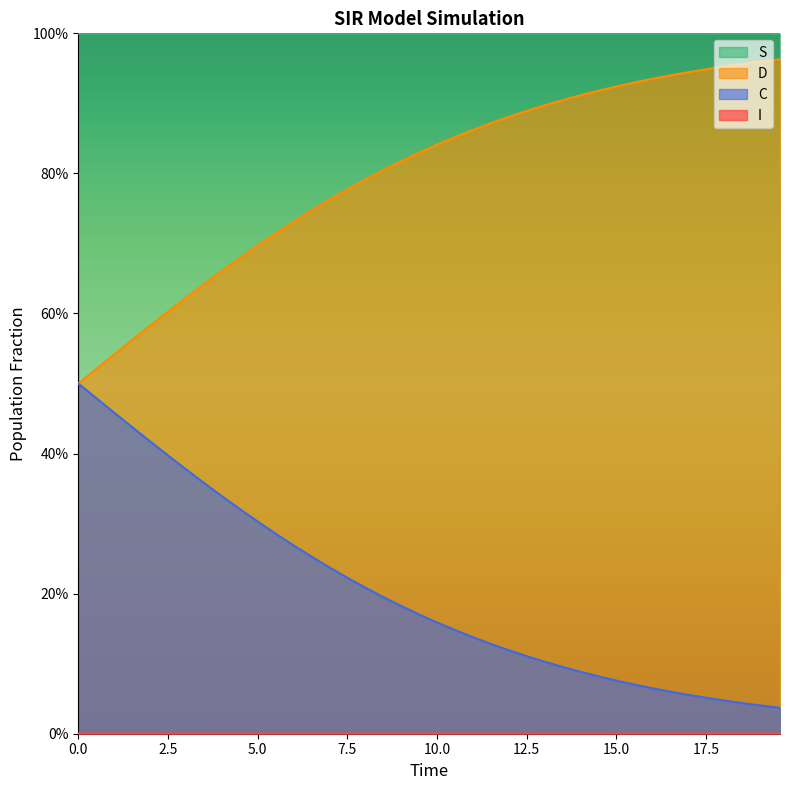

True or false: D and C cross at least once.

False